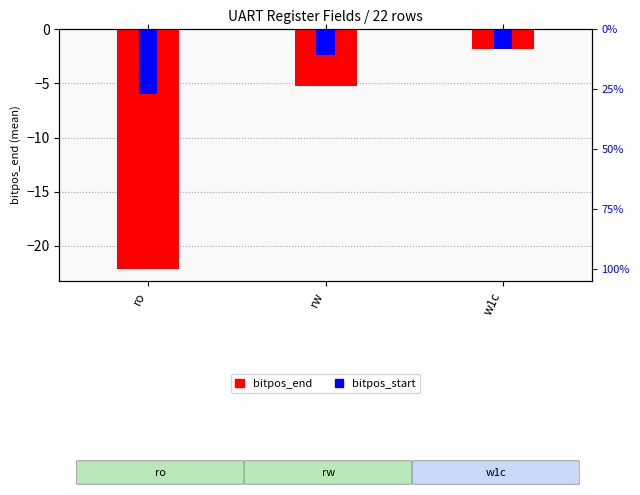

Between w1c and rw, which is larger?

w1c